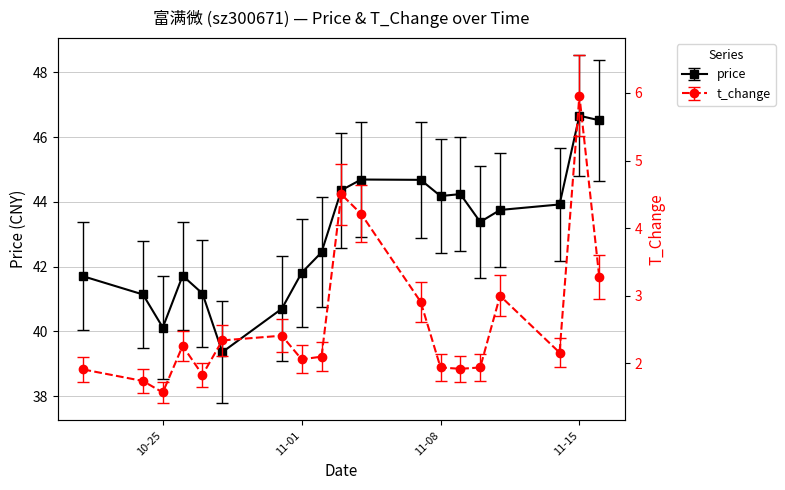

What is the sum of all t_change values?

50.0